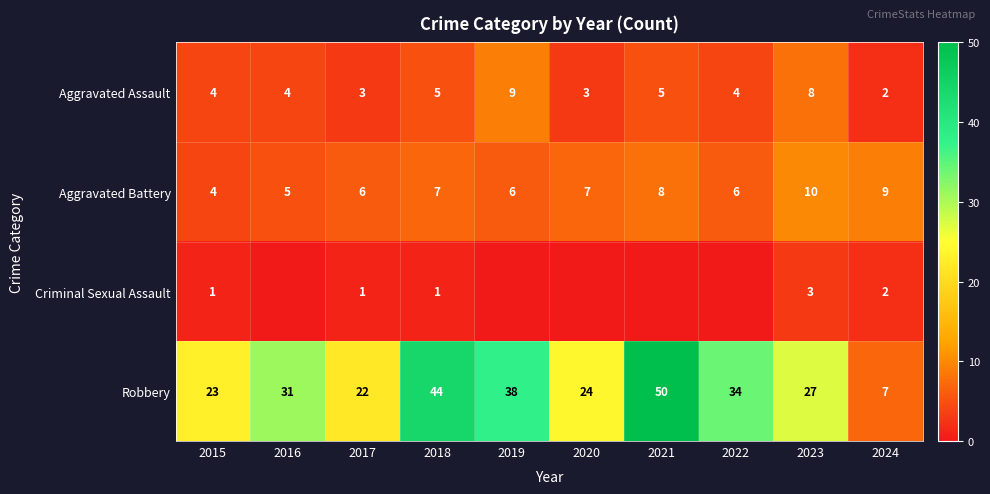

List the labels in order of Robbery value, smallest first.

2024, 2017, 2015, 2020, 2023, 2016, 2022, 2019, 2018, 2021